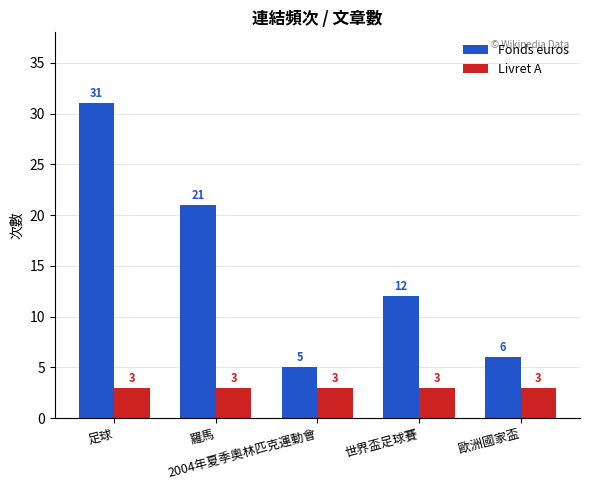

What is the difference between the maximum and minimum values in the Fonds euros series?

26